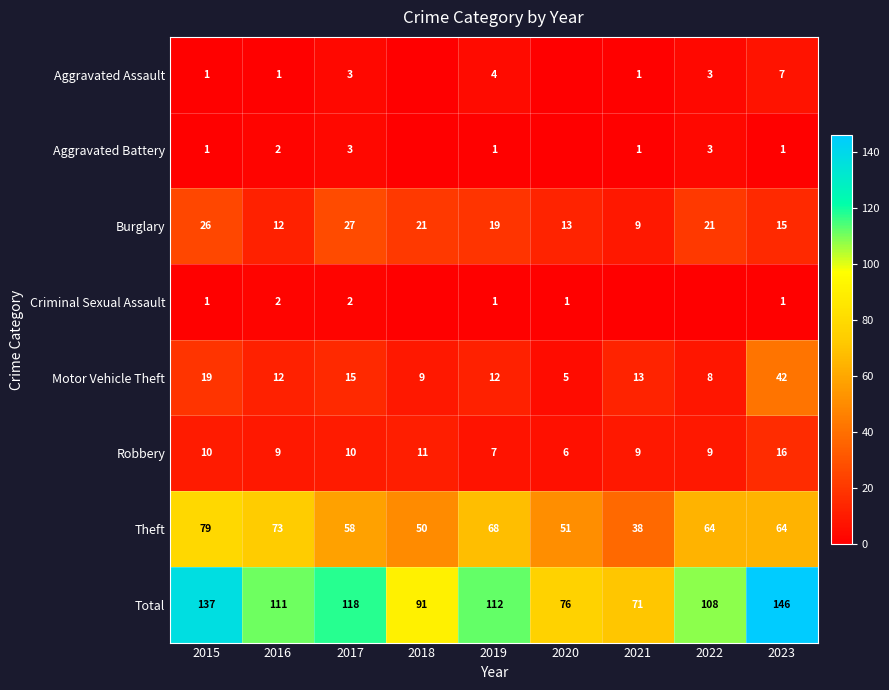

Which series changed the most between 2015 and 2019?

Total